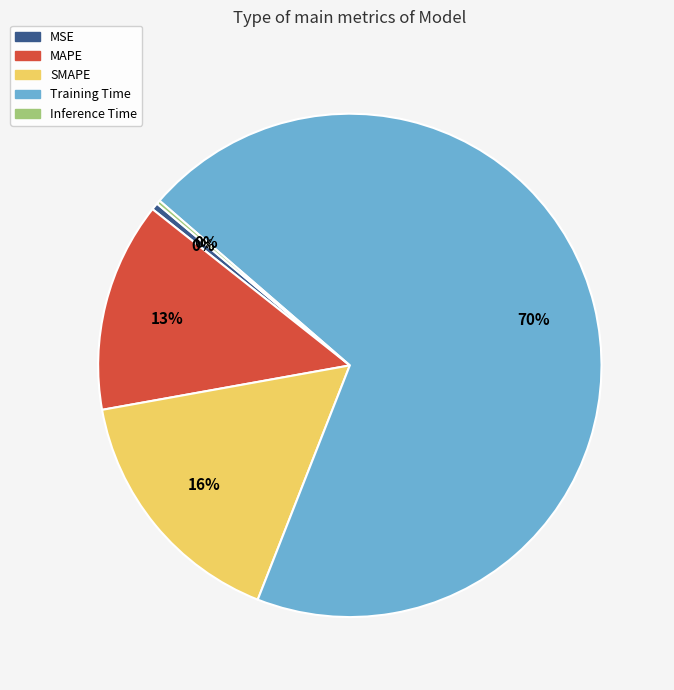

Which category accounts for the majority?

Training Time